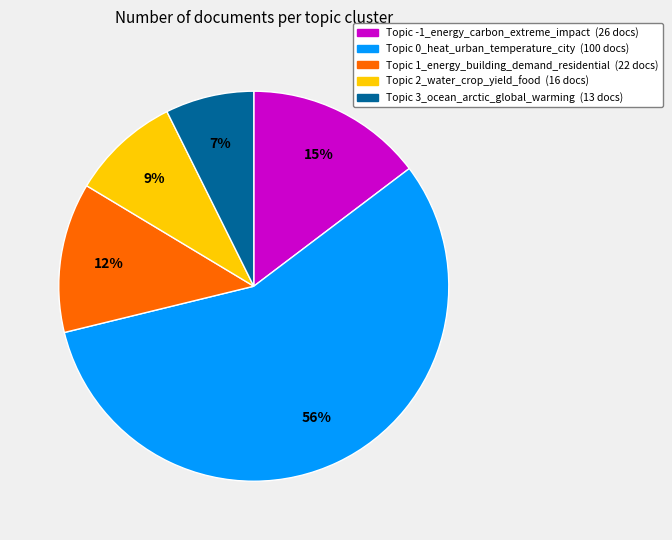

Count the number of slices in the pie.

5